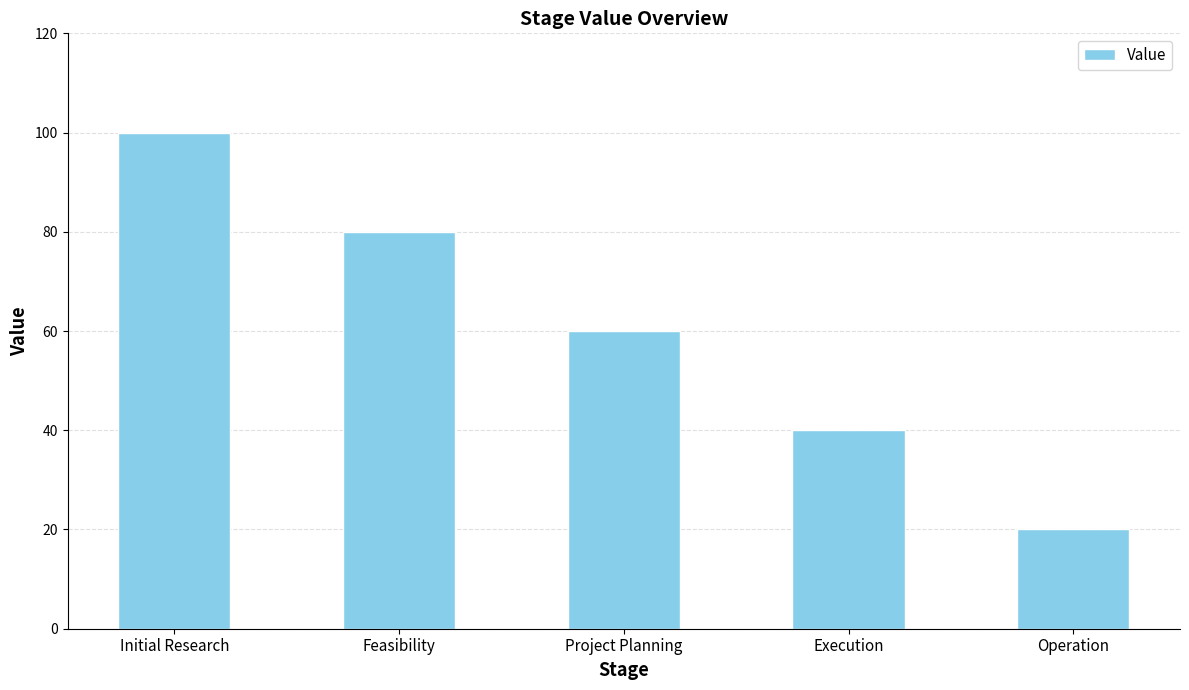

Reading left to right, transcribe all the data shown in this chart.

Initial Research=100	Feasibility=80	Project Planning=60	Execution=40	Operation=20